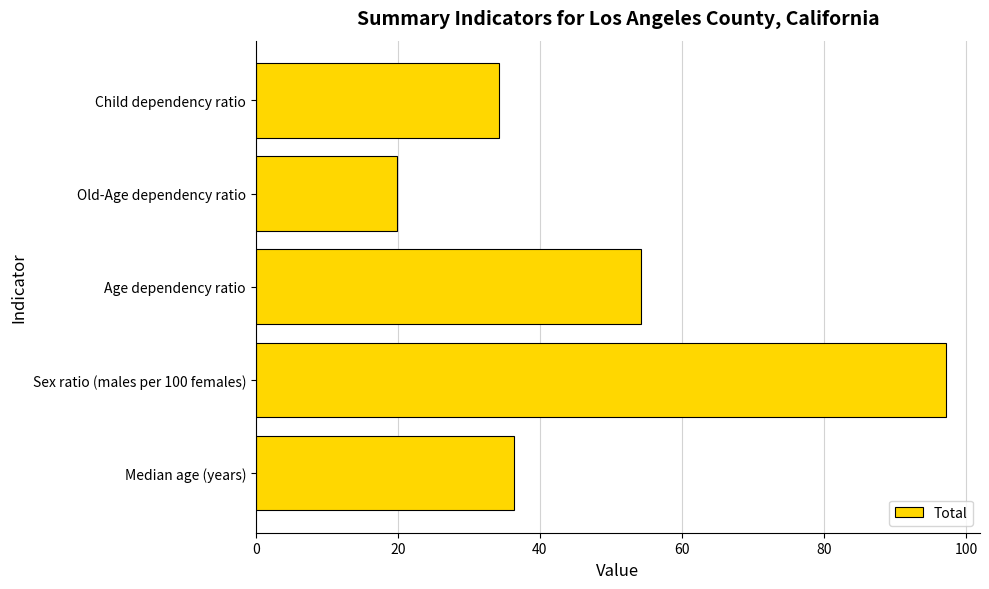

Approximately how many times larger is the value at Old-Age dependency ratio compared to Age dependency ratio?

0.4